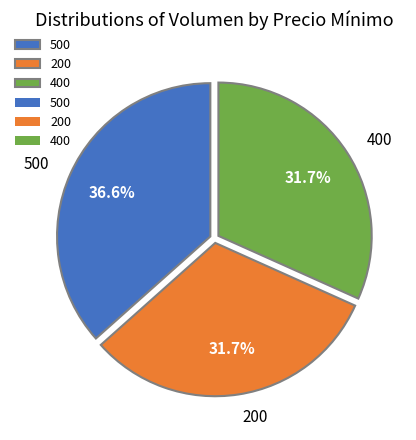

Which slice is the largest?

500